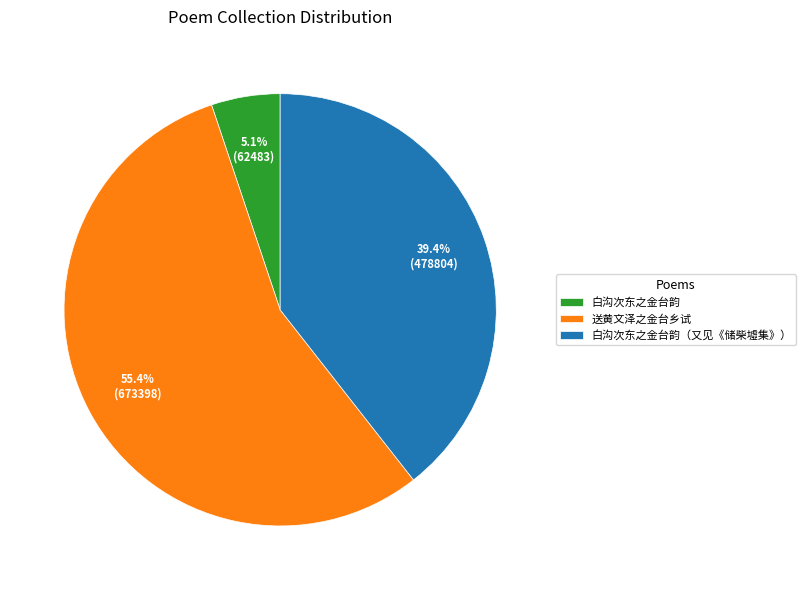

Does any single category account for the majority?

Yes